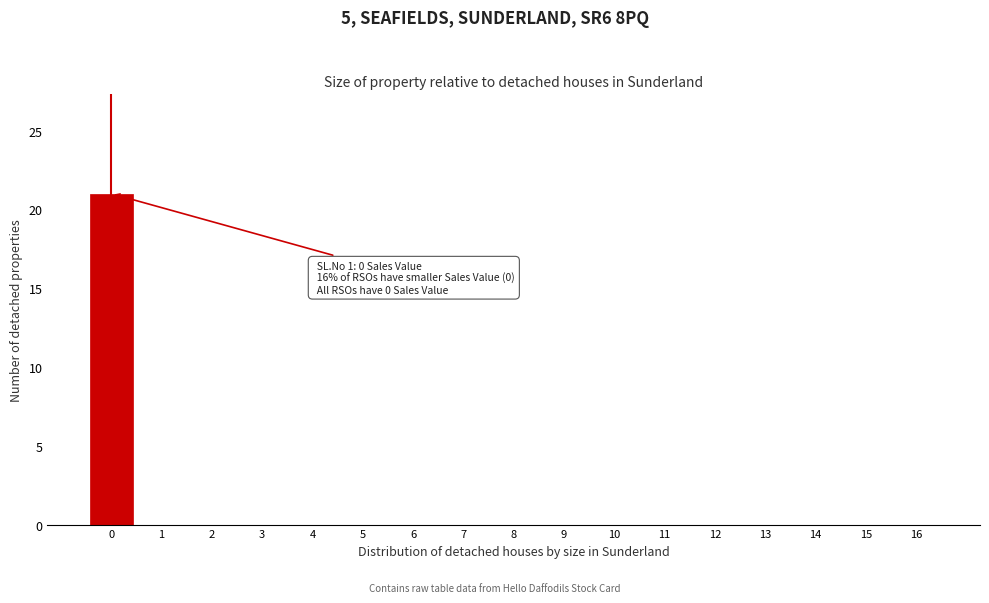

Reading left to right, extract all data points from this chart.

0=21	1=0	2=0	3=0	4=0	5=0	6=0	7=0	8=0	9=0	10=0	11=0	12=0	13=0	14=0	15=0	16=0